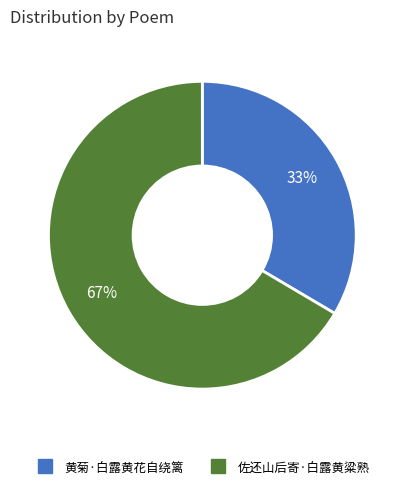

True or false: 佐还山后寄·白露黄粱熟 accounts for 52% of the total.

False